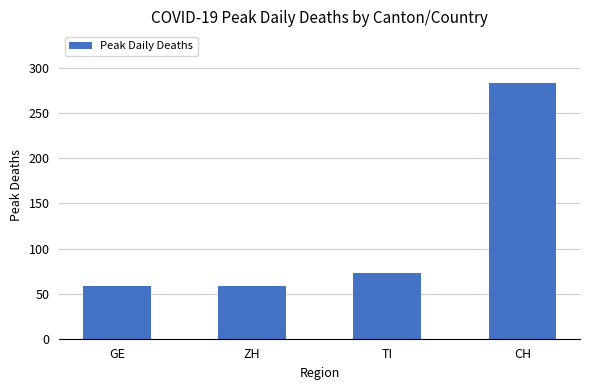

True or false: the data shows 58 at GE.

True